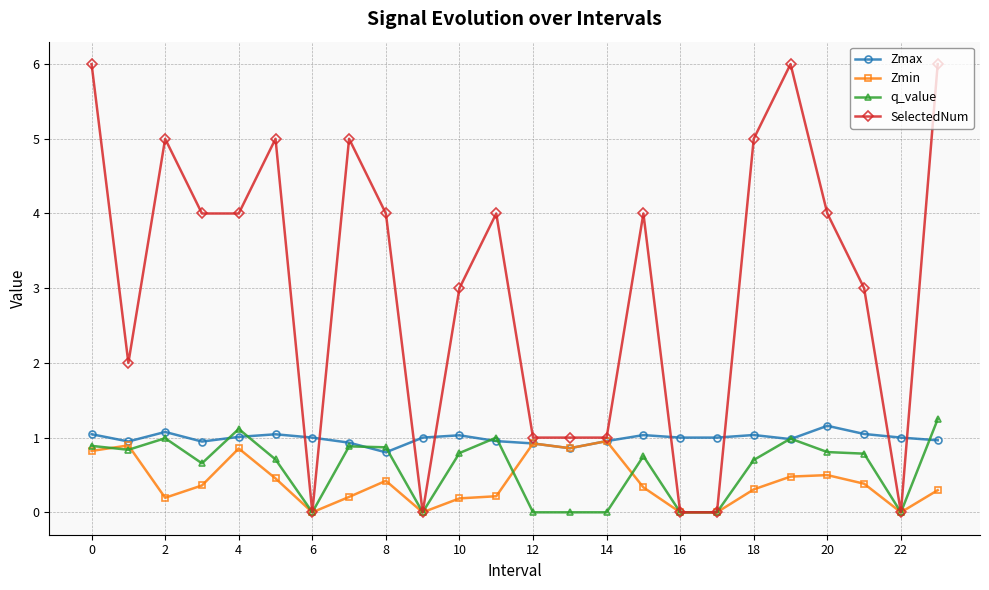

How many series are shown in this chart?

4